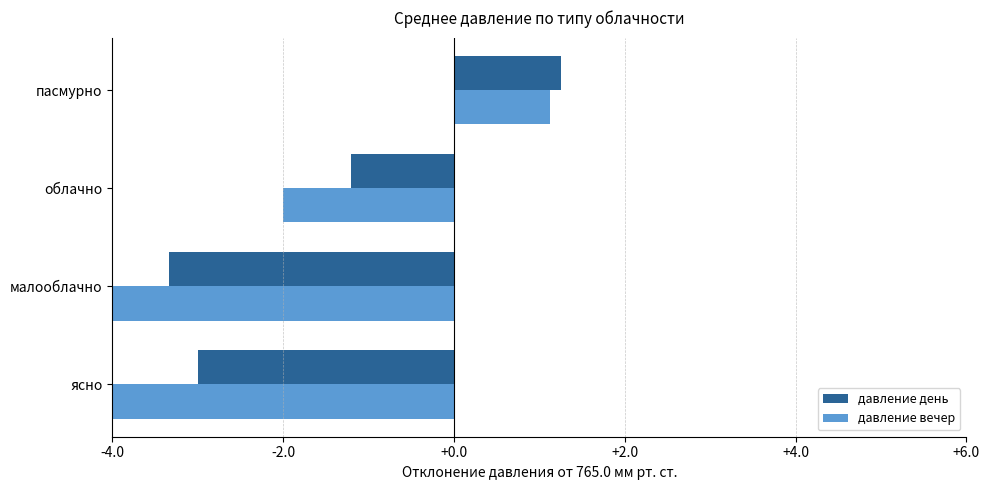

Rank the categories by давление день value from lowest to highest.

малооблачно, ясно, облачно, пасмурно